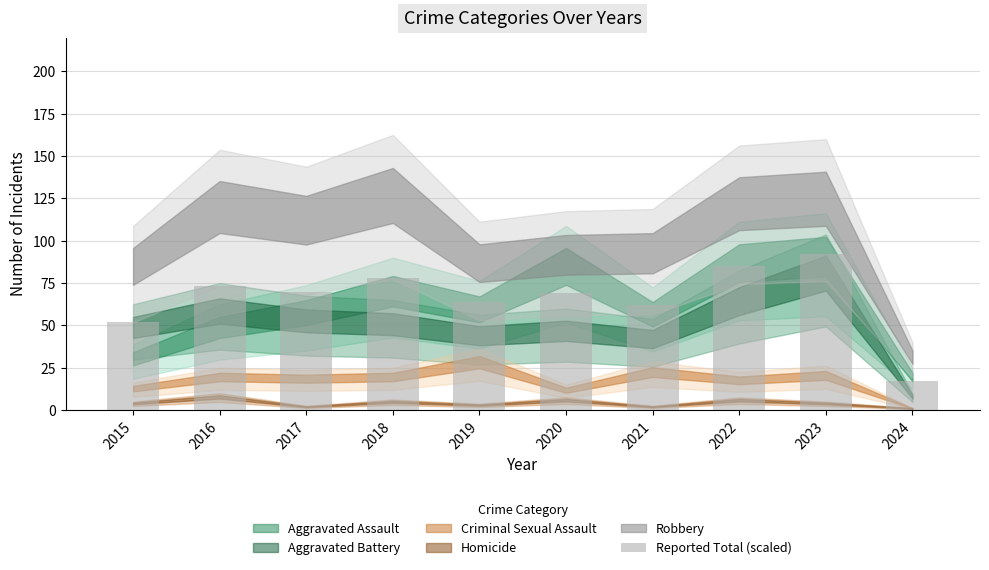

What is the smallest value displayed?

17.4